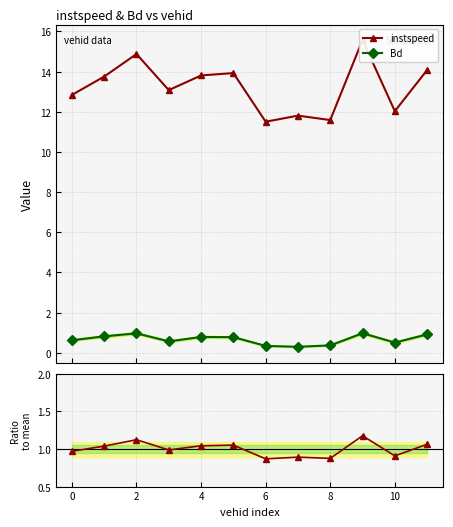

What is the value of the Bd point at the 10th from the left?

1.0